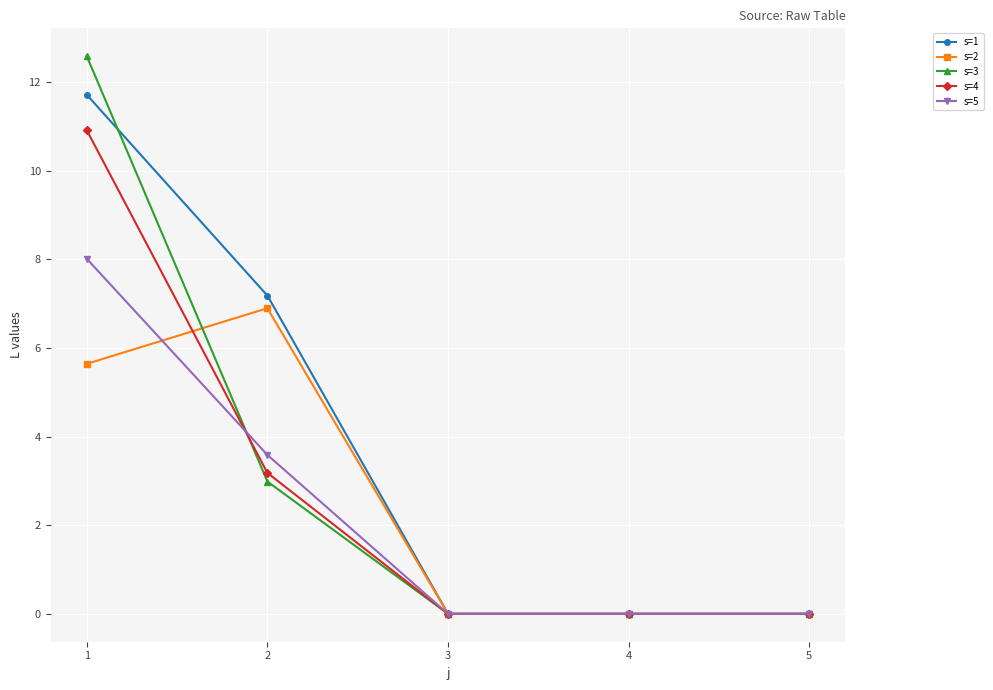

Which series has the largest total across all categories?

s=1